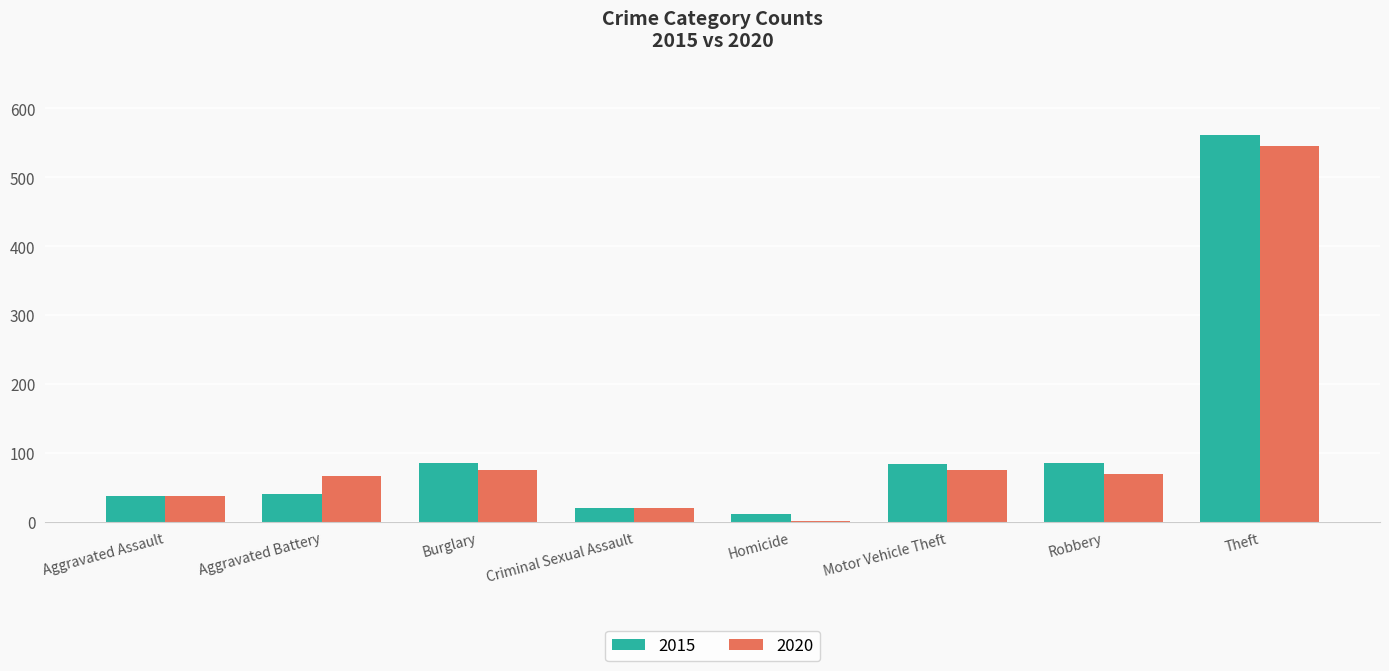

At which category is the sum across all series the highest?

Theft